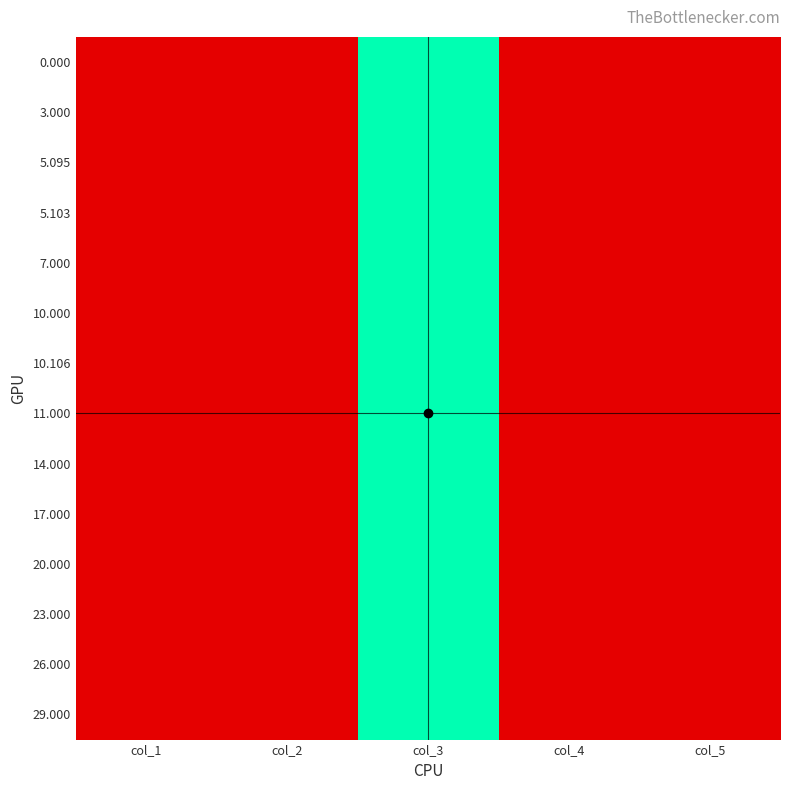

At which category is the sum across all series the highest?

col_3